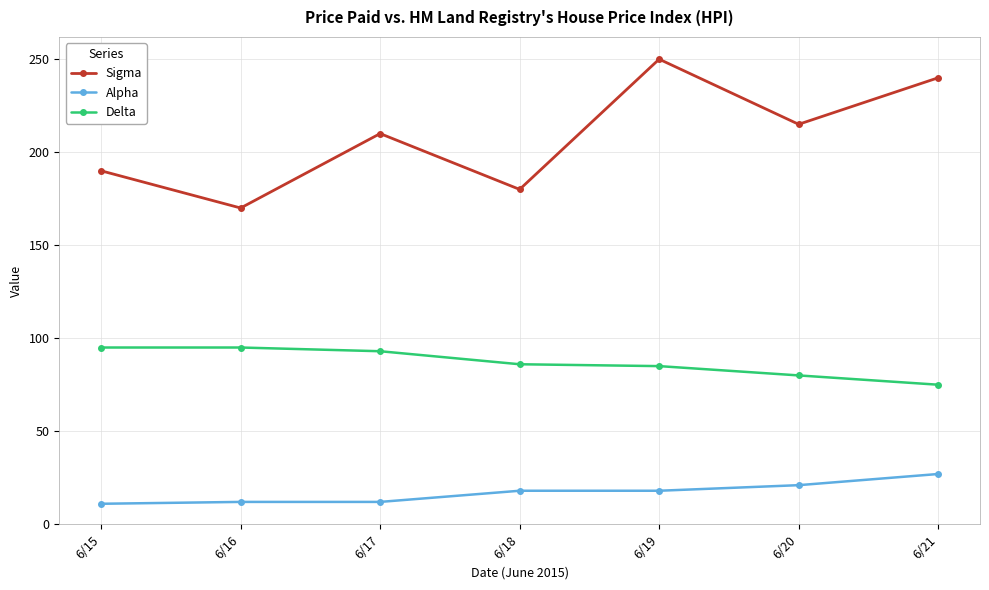

What is the smallest value displayed?

11